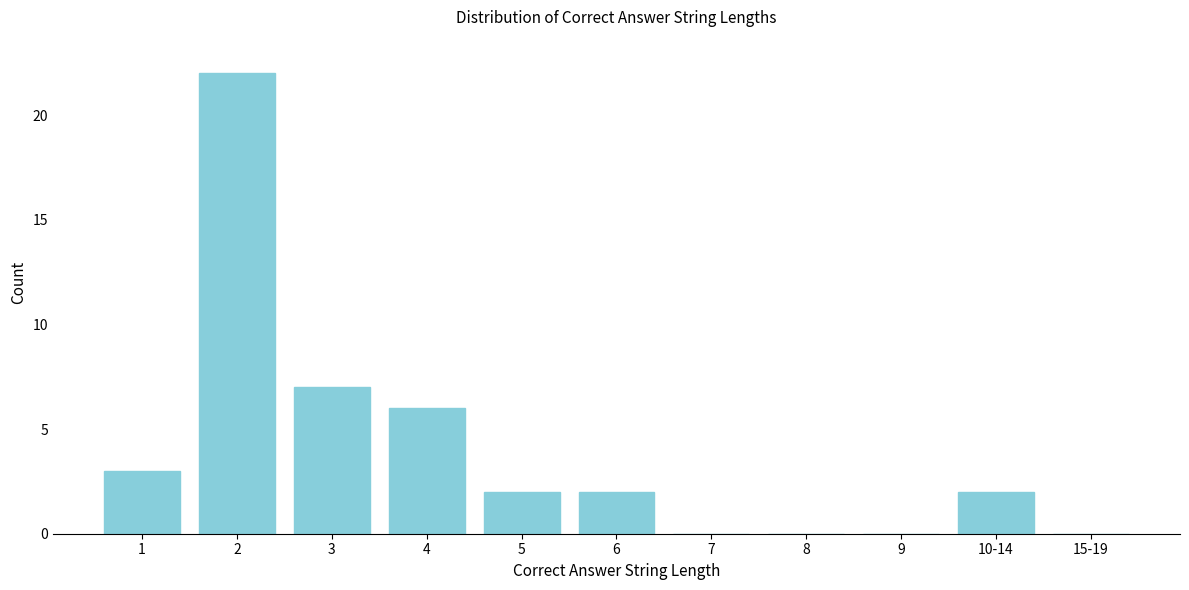

Reading left to right, list all the values displayed in this chart.

1=3	2=22	3=7	4=6	5=2	6=2	7=0	8=0	9=0	10-14=2	15-19=0